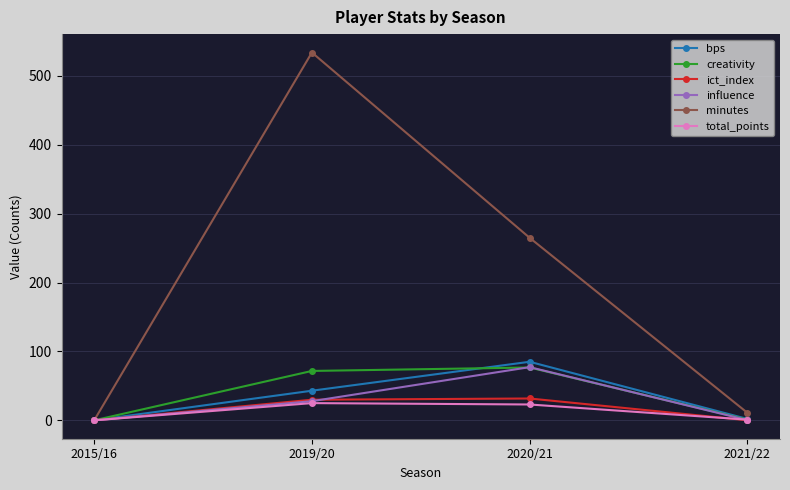

True or false: creativity has more than 0 interior local peaks.

True